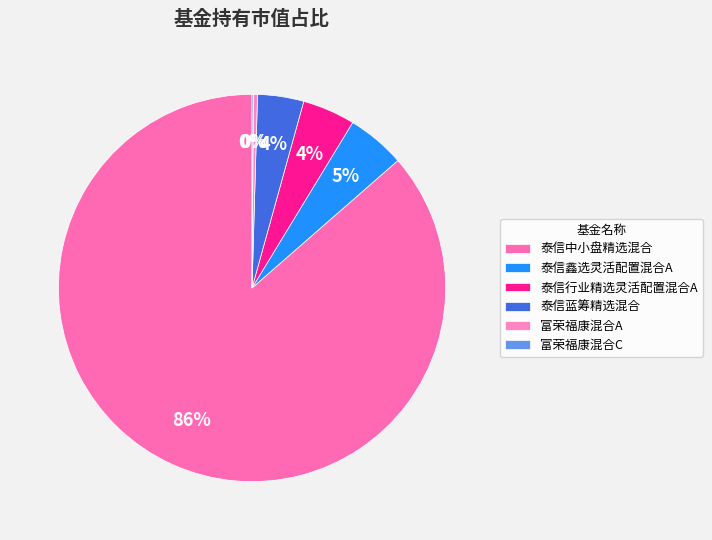

Is it true that 泰信鑫选灵活配置混合A is 1% of the pie?

False